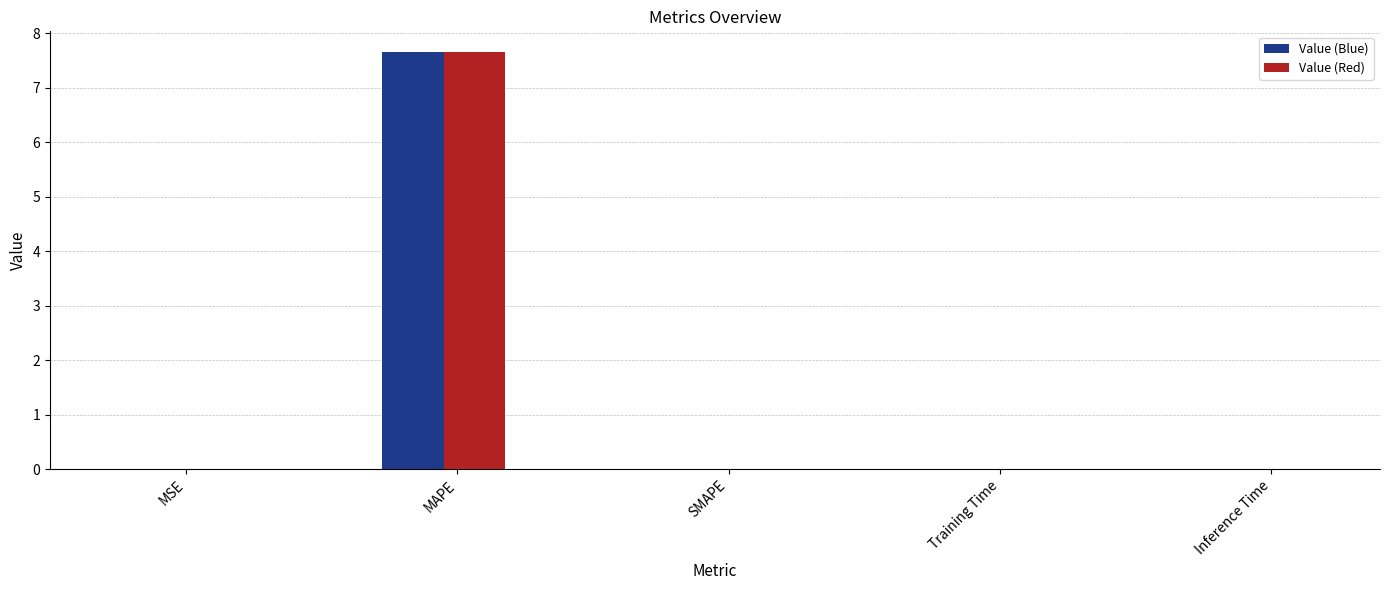

At which label does Value (Blue) reach its peak?

MAPE